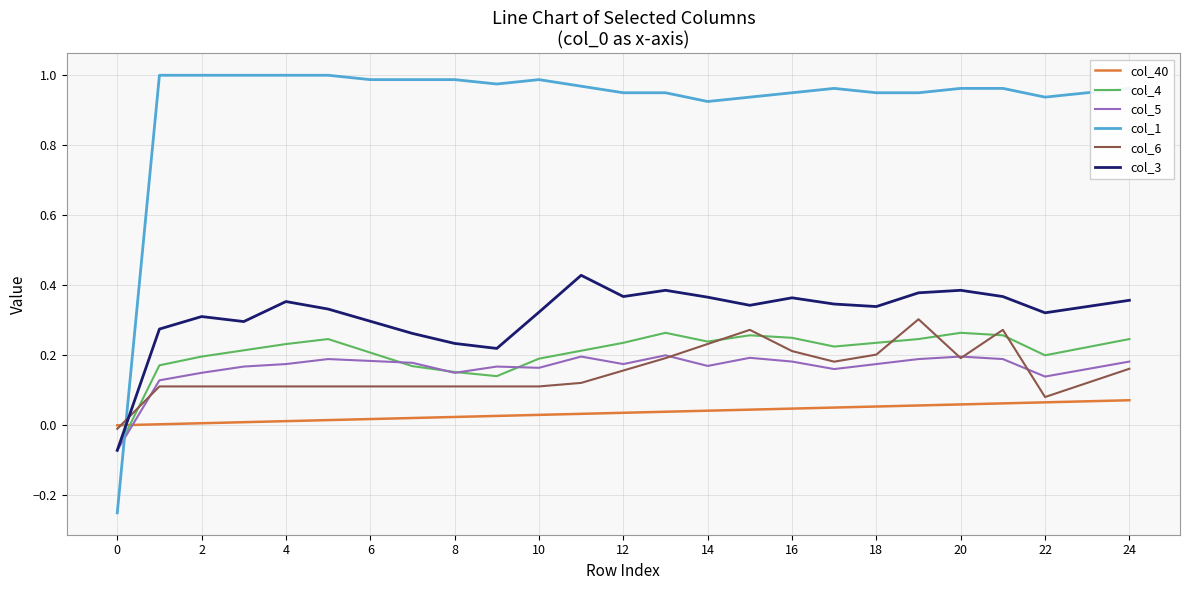

Is this an area chart (filled region under the line)?

No